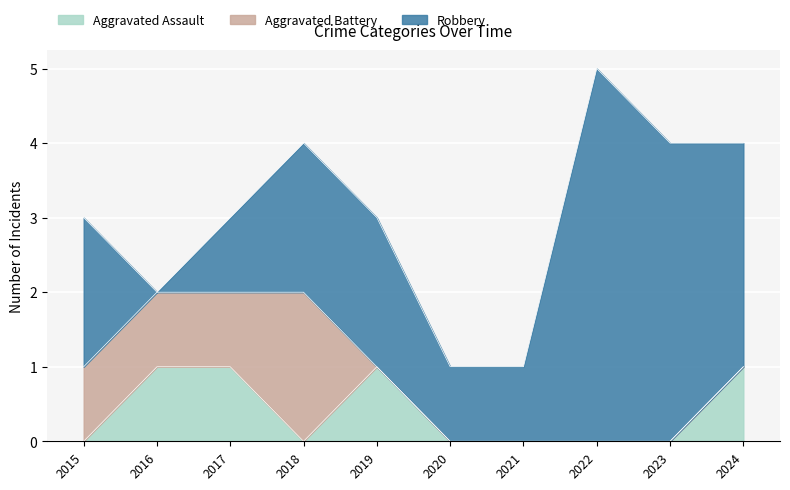

Which label corresponds to the largest value in the chart?

2022